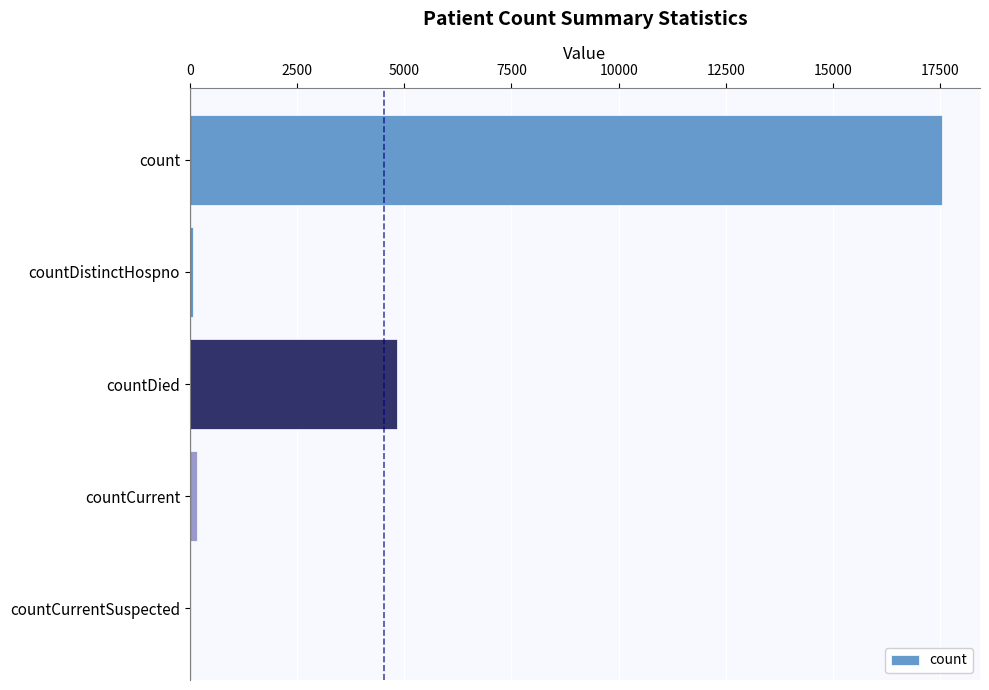

The chart shows a value of 4830 at countDied. True or false?

True